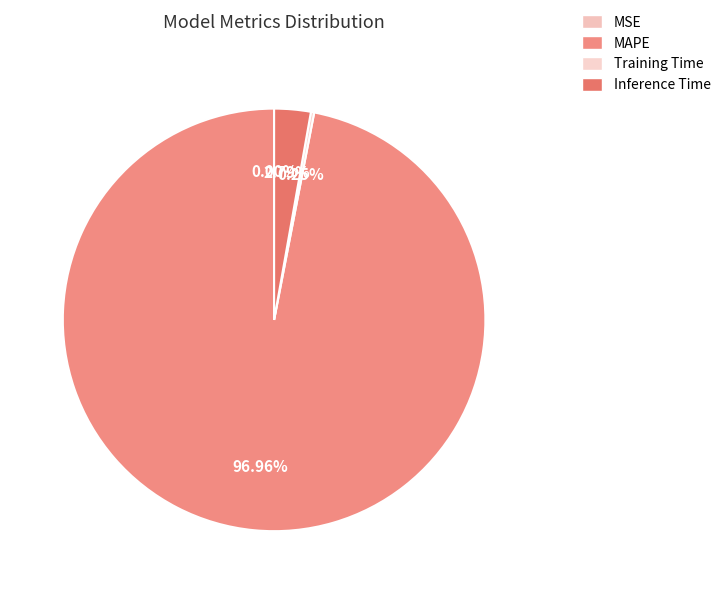

Is it true that MSE is 0% of the pie?

True